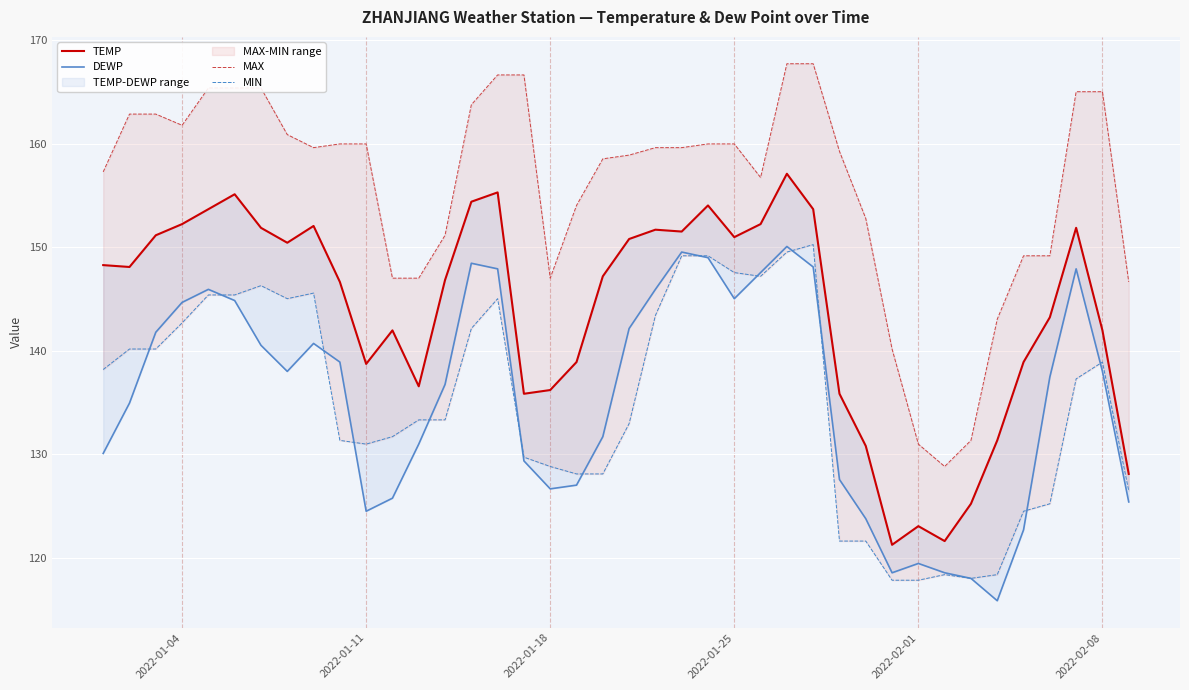

Is this an area chart (filled region under the line)?

No